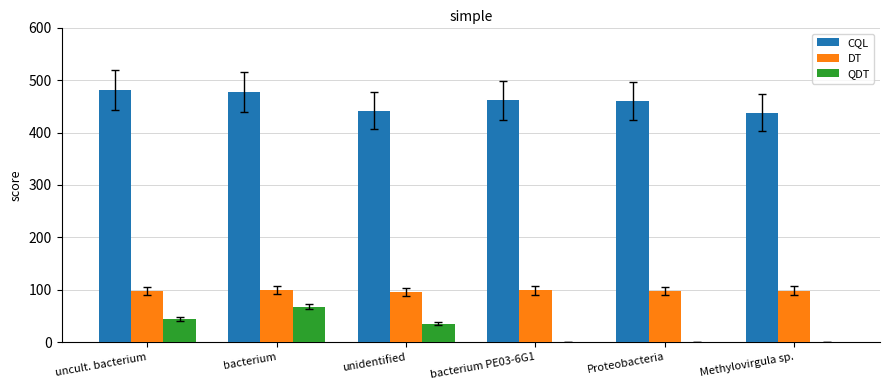

Read the DT value at uncult. bacterium.

98.0